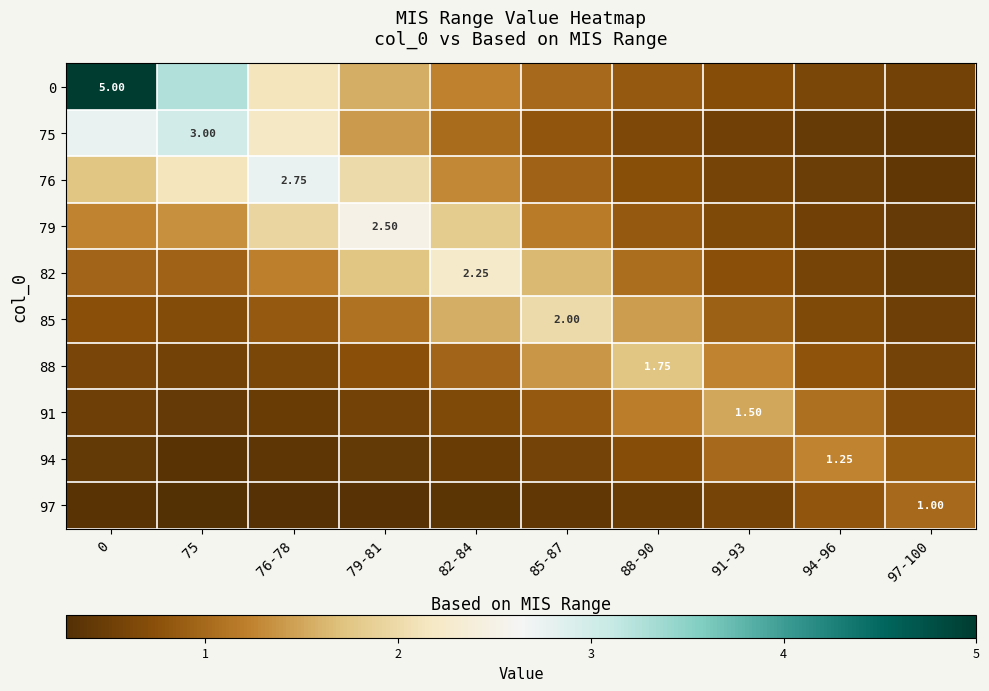

True or false: 79 has a value of 0.3 at 85-87.

False